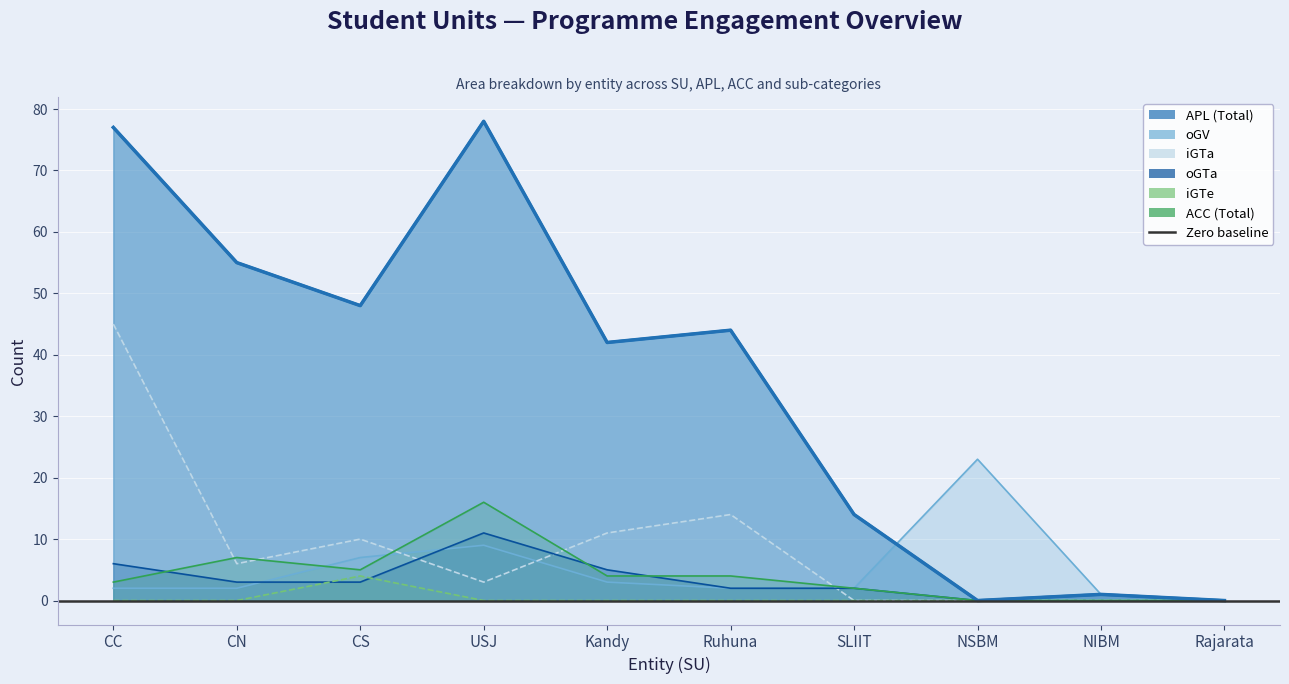

What is the difference between the second highest and second lowest values in the APL (Total) series?

77